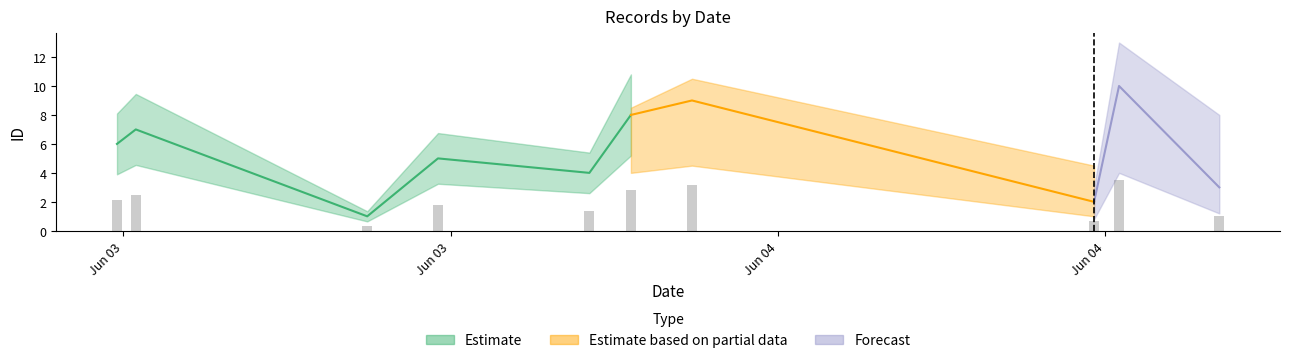

True or false: the data shows 5 at 2025-06-03T22:32:34.

True